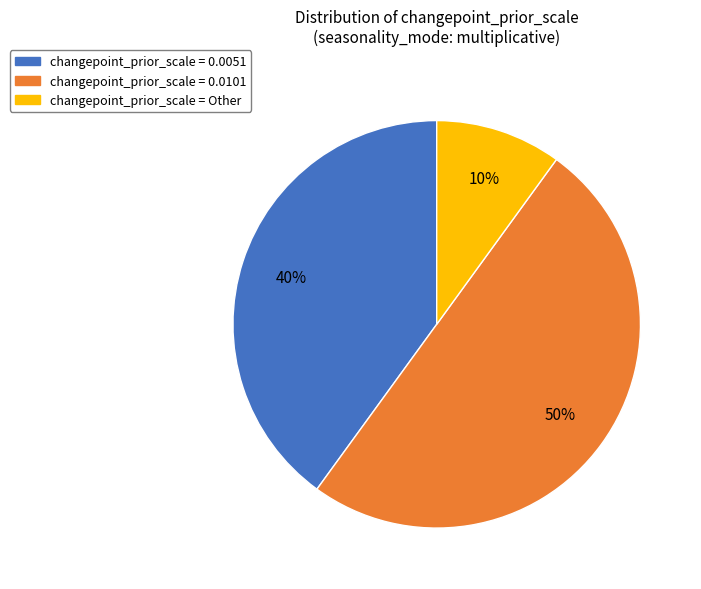

How many slices are in this pie chart?

3